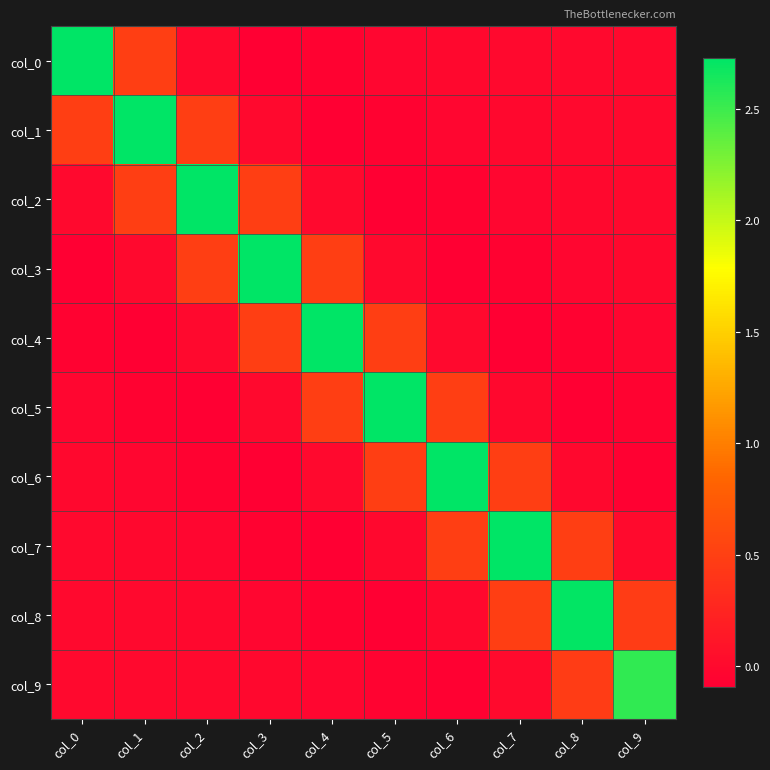

Reading left to right, what are all the values shown in this chart?

col_0: col_0=2.7	col_1=0.5	col_2=-0.0	col_3=-0.1	col_4=-0.1	col_5=-0.0	col_6=-0.0	col_7=-0.0	col_8=0.0	col_9=0.0
col_1: col_0=0.5	col_1=2.7	col_2=0.5	col_3=-0.0	col_4=-0.1	col_5=-0.1	col_6=-0.0	col_7=-0.0	col_8=-0.0	col_9=0.0
col_2: col_0=-0.0	col_1=0.5	col_2=2.7	col_3=0.5	col_4=-0.0	col_5=-0.1	col_6=-0.1	col_7=-0.0	col_8=-0.0	col_9=-0.0
col_3: col_0=-0.1	col_1=-0.0	col_2=0.5	col_3=2.7	col_4=0.5	col_5=-0.0	col_6=-0.1	col_7=-0.1	col_8=-0.0	col_9=-0.0
col_4: col_0=-0.1	col_1=-0.1	col_2=-0.0	col_3=0.5	col_4=2.7	col_5=0.5	col_6=-0.0	col_7=-0.1	col_8=-0.1	col_9=-0.0
col_5: col_0=-0.0	col_1=-0.1	col_2=-0.1	col_3=-0.0	col_4=0.5	col_5=2.7	col_6=0.5	col_7=-0.0	col_8=-0.1	col_9=-0.1
col_6: col_0=-0.0	col_1=-0.0	col_2=-0.1	col_3=-0.1	col_4=-0.0	col_5=0.5	col_6=2.7	col_7=0.5	col_8=-0.0	col_9=-0.1
col_7: col_0=-0.0	col_1=-0.0	col_2=-0.0	col_3=-0.1	col_4=-0.1	col_5=-0.0	col_6=0.5	col_7=2.7	col_8=0.5	col_9=0.0
col_8: col_0=0.0	col_1=-0.0	col_2=-0.0	col_3=-0.0	col_4=-0.1	col_5=-0.1	col_6=-0.0	col_7=0.5	col_8=2.7	col_9=0.5
col_9: col_0=0.0	col_1=0.0	col_2=-0.0	col_3=-0.0	col_4=-0.0	col_5=-0.1	col_6=-0.1	col_7=0.0	col_8=0.5	col_9=2.5